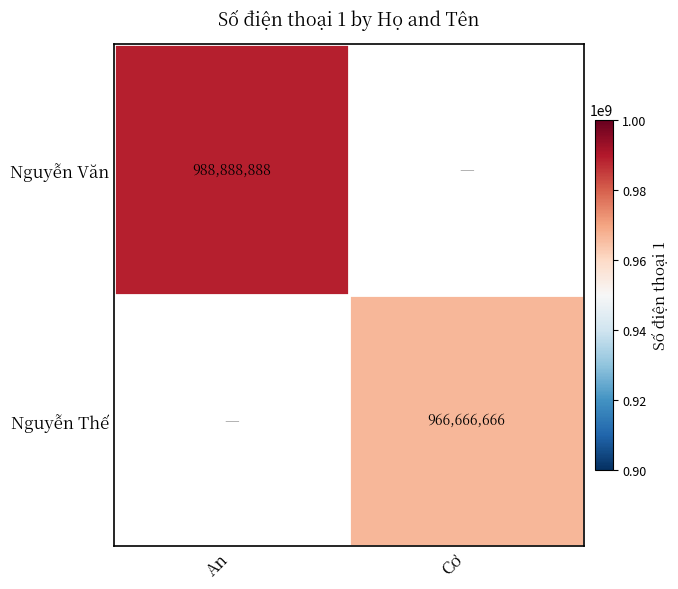

True or false: Nguyễn Văn has a value of 659155561 at An.

False